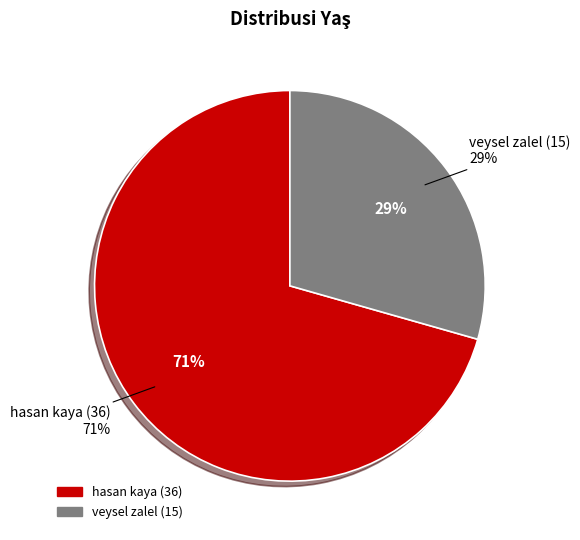

Is there any slice that represents more than half of the pie?

Yes